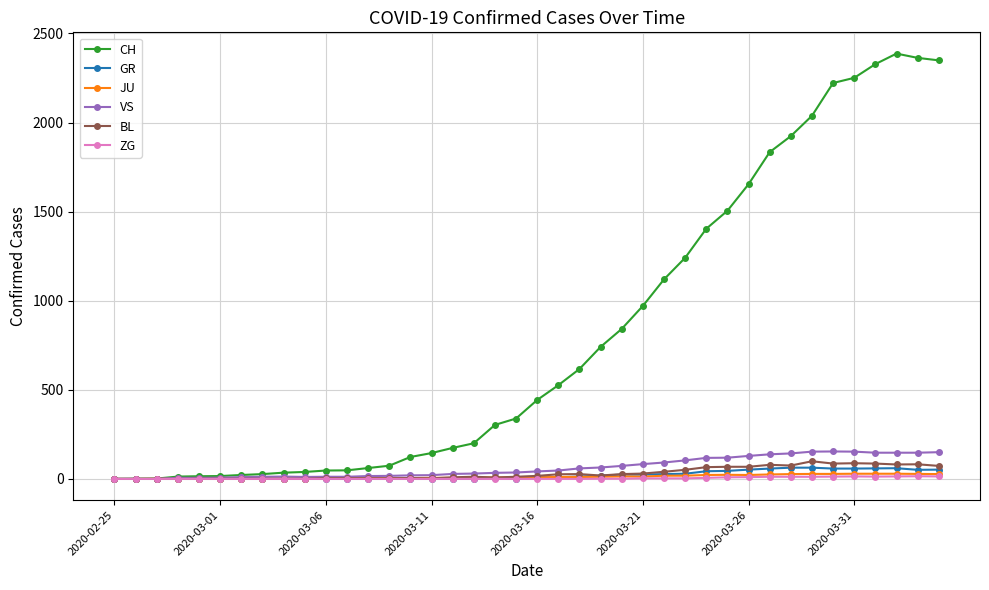

What is the maximum value for BL?

99